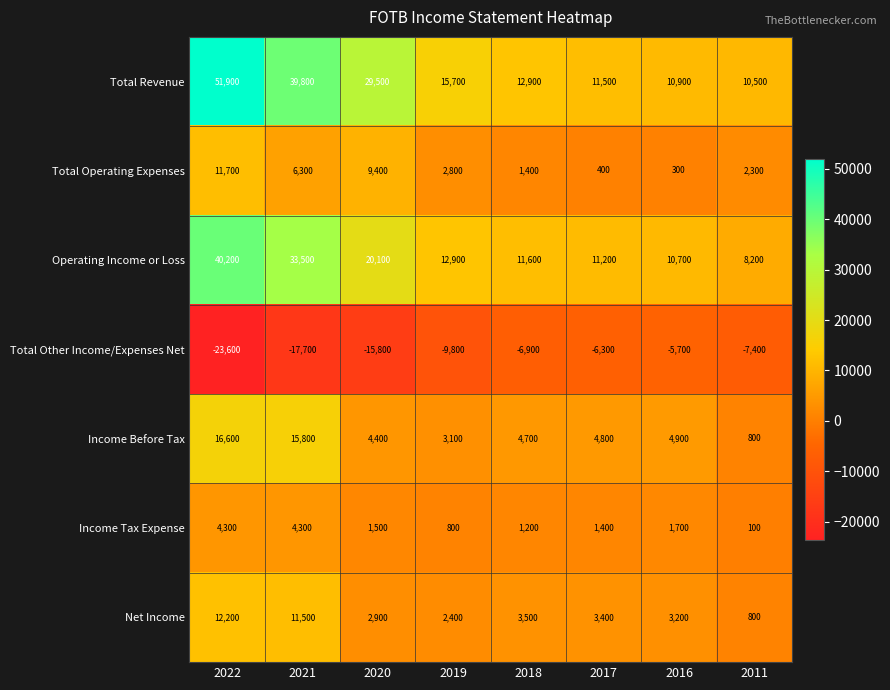

At which label is Total Revenue closest to 31200?

2020